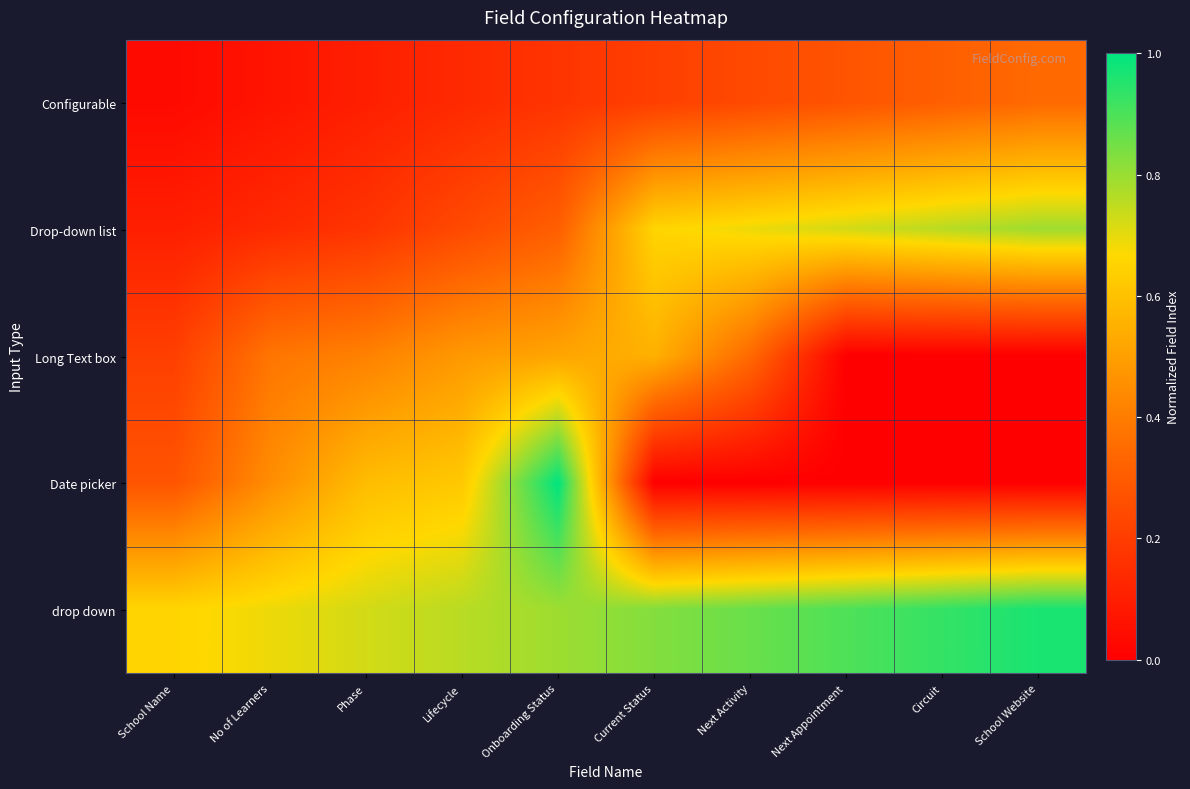

What is the spread (max minus min) of values at No of Learners?

0.6